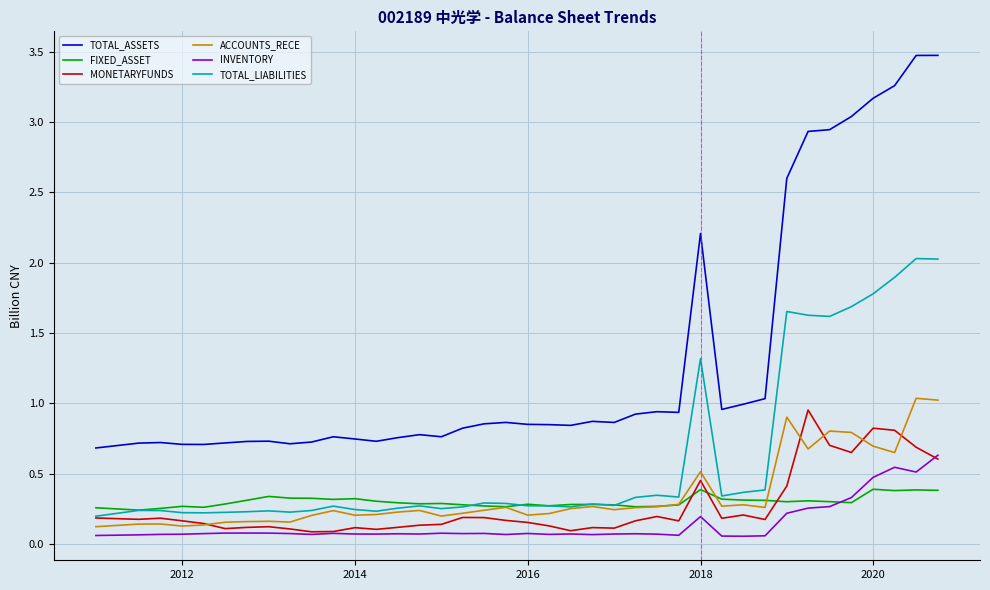

Which series has the largest total across all categories?

TOTAL_ASSETS